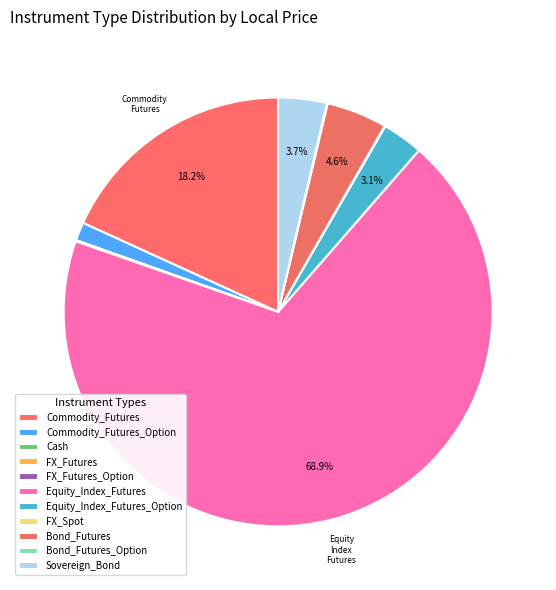

What is the largest slice in the pie chart?

Equity_Index_Futures